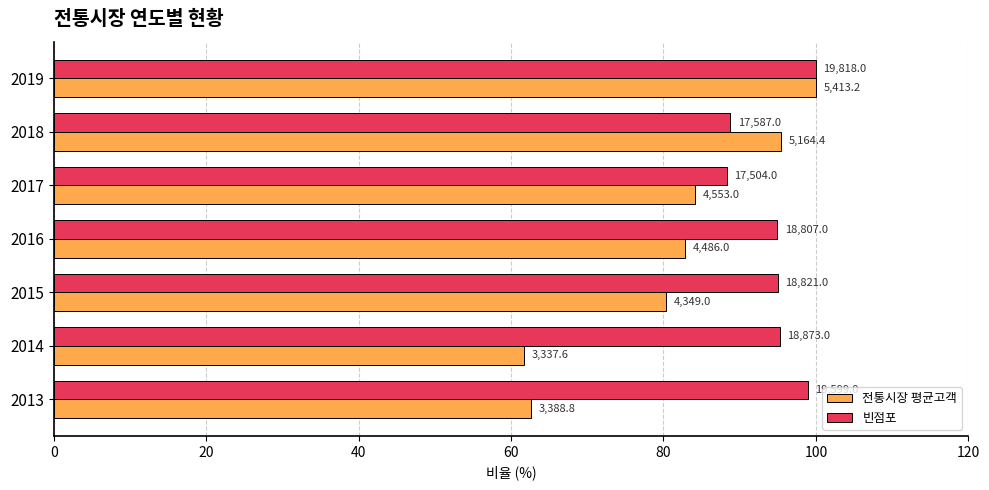

What are all the series names shown in the legend?

전통시장 평균고객, 빈점포